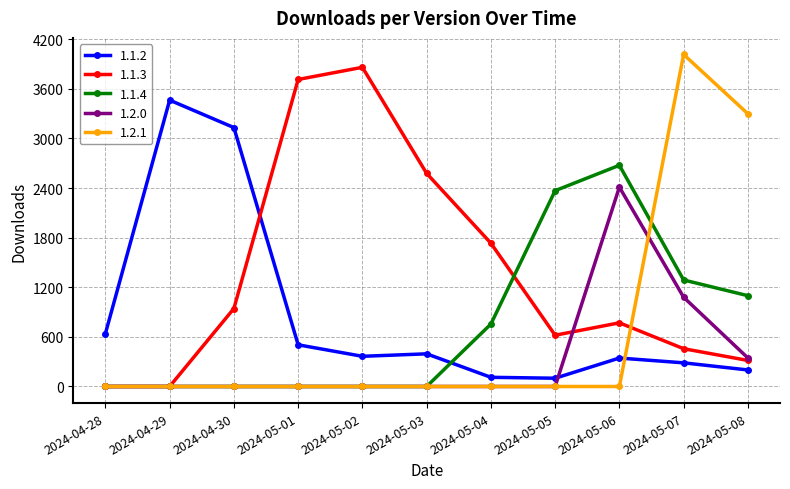

Rank the series by their maximum value, from highest to lowest.

1.2.1, 1.1.3, 1.1.2, 1.1.4, 1.2.0